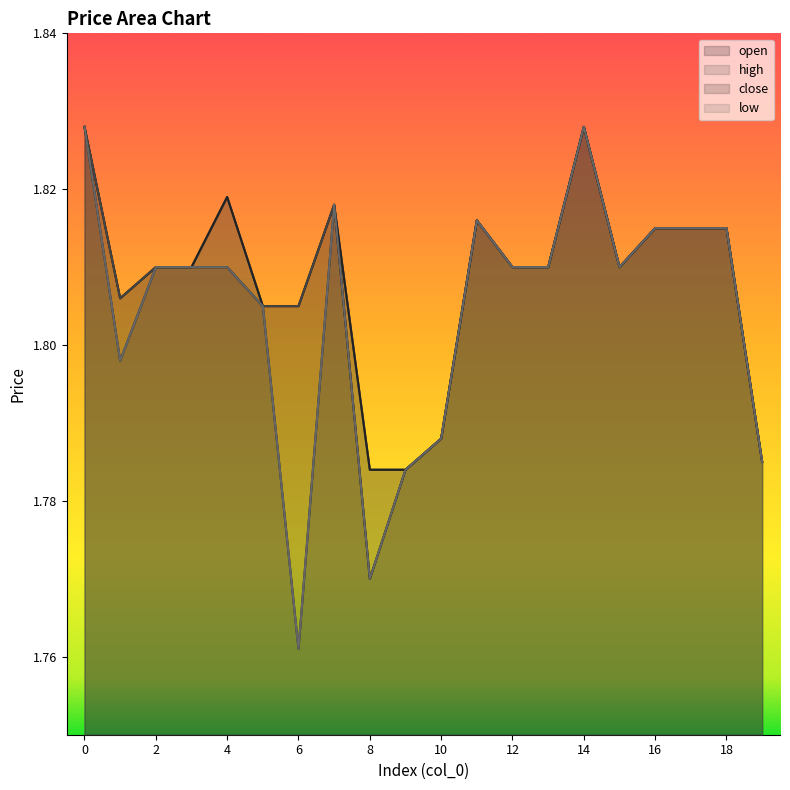

Reading left to right, extract all data points from this chart.

open: 0=1.8	1=1.8	2=1.8	3=1.8	4=1.8	5=1.8	6=1.8	7=1.8	8=1.8	9=1.8	10=1.8	11=1.8	12=1.8	13=1.8	14=1.8	15=1.8	16=1.8	17=1.8	18=1.8	19=1.8
high: 0=1.8	1=1.8	2=1.8	3=1.8	4=1.8	5=1.8	6=1.8	7=1.8	8=1.8	9=1.8	10=1.8	11=1.8	12=1.8	13=1.8	14=1.8	15=1.8	16=1.8	17=1.8	18=1.8	19=1.8
close: 0=1.8	1=1.8	2=1.8	3=1.8	4=1.8	5=1.8	6=1.8	7=1.8	8=1.8	9=1.8	10=1.8	11=1.8	12=1.8	13=1.8	14=1.8	15=1.8	16=1.8	17=1.8	18=1.8	19=1.8
low: 0=1.8	1=1.8	2=1.8	3=1.8	4=1.8	5=1.8	6=1.8	7=1.8	8=1.8	9=1.8	10=1.8	11=1.8	12=1.8	13=1.8	14=1.8	15=1.8	16=1.8	17=1.8	18=1.8	19=1.8